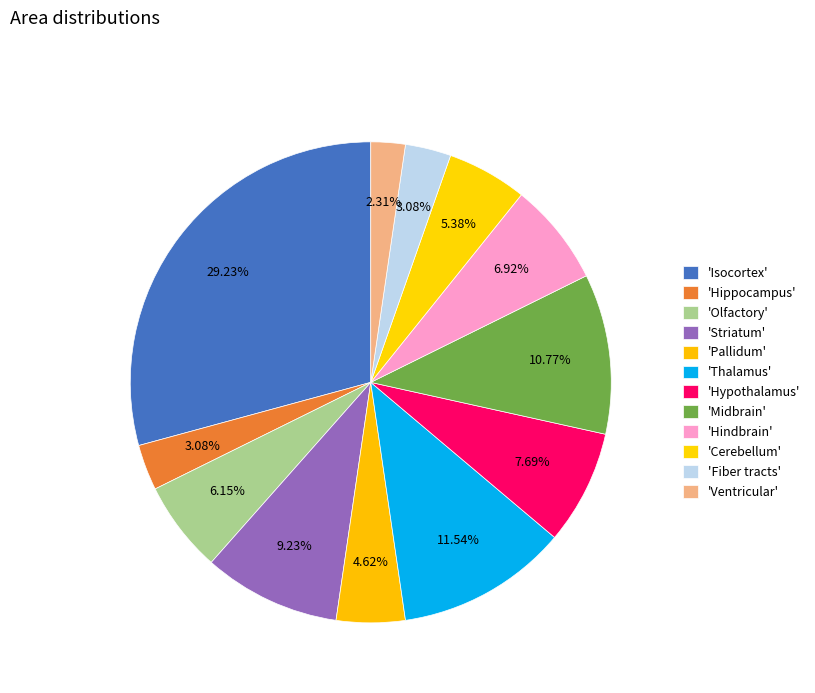

How many slices are in this pie chart?

12